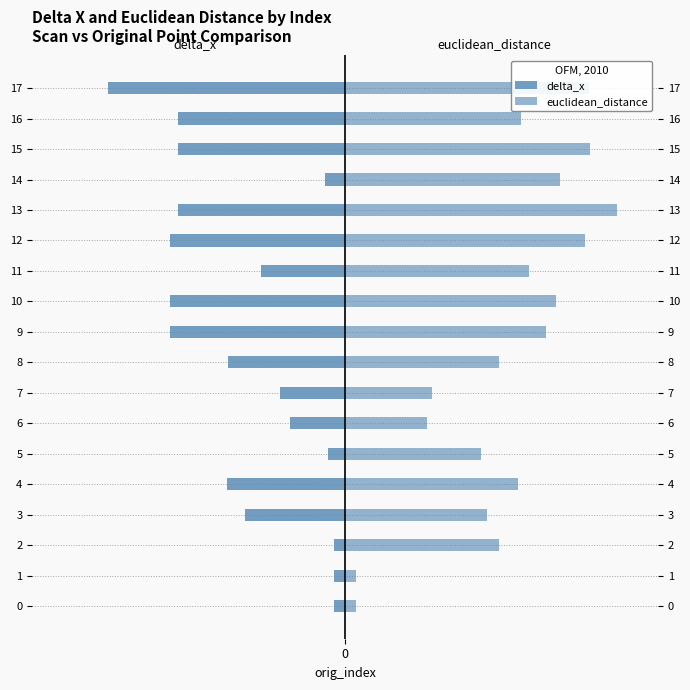

At which label is delta_x closest to -5?

3